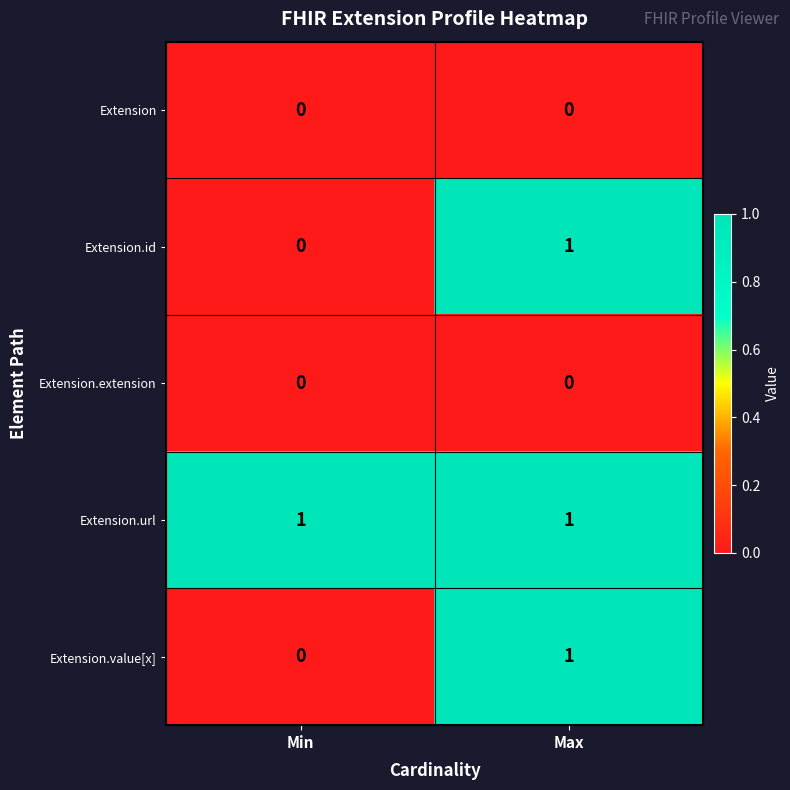

The value of Extension.url at Min is 0. True or false?

False